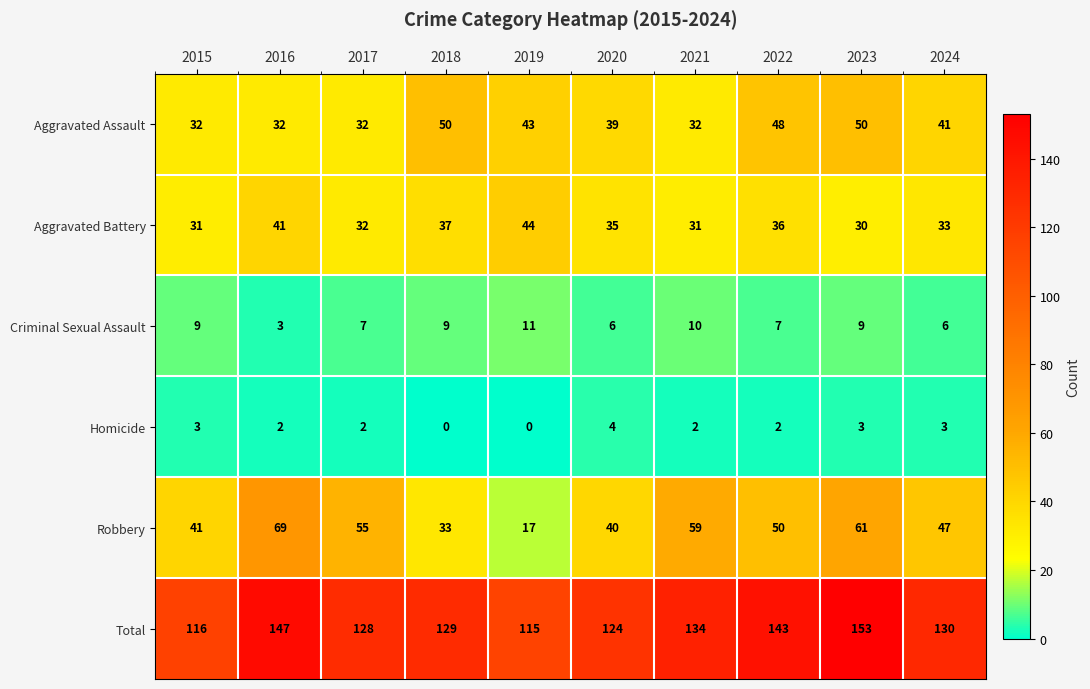

Which series has the largest range (max minus min)?

Robbery